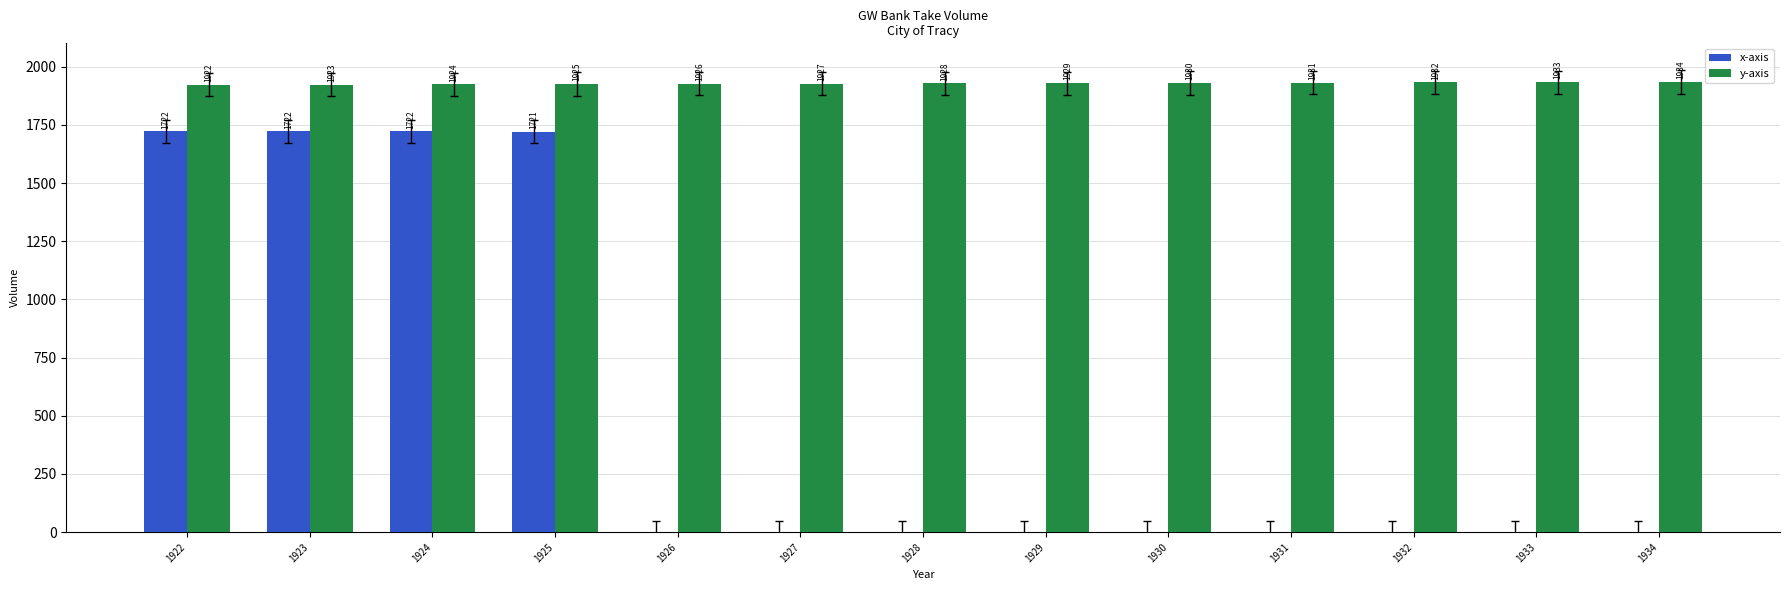

Are the bars horizontal?

No